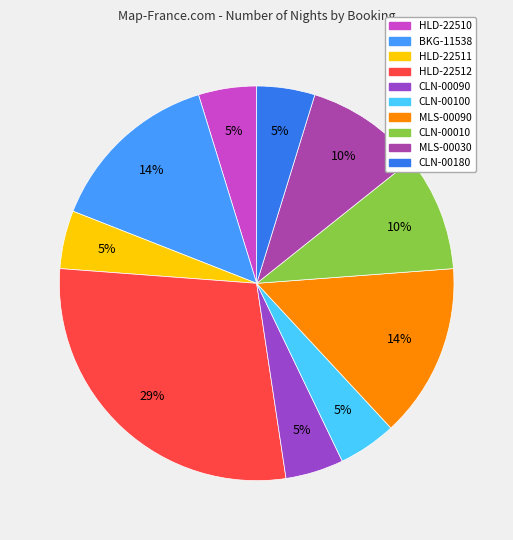

How many segments does this pie chart have?

10